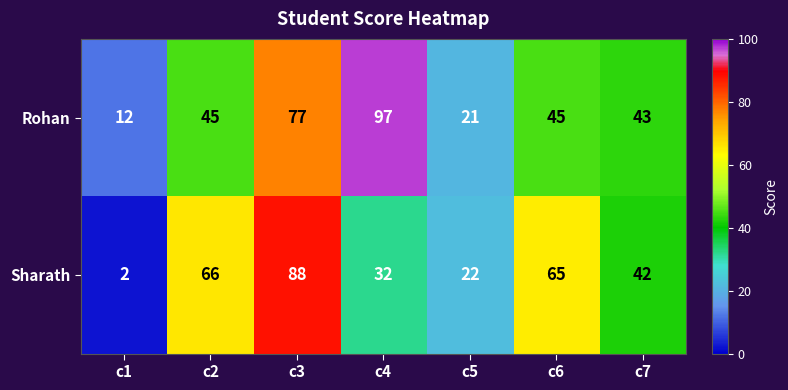

True or false: Sharath has a value of 42 at c4.

False